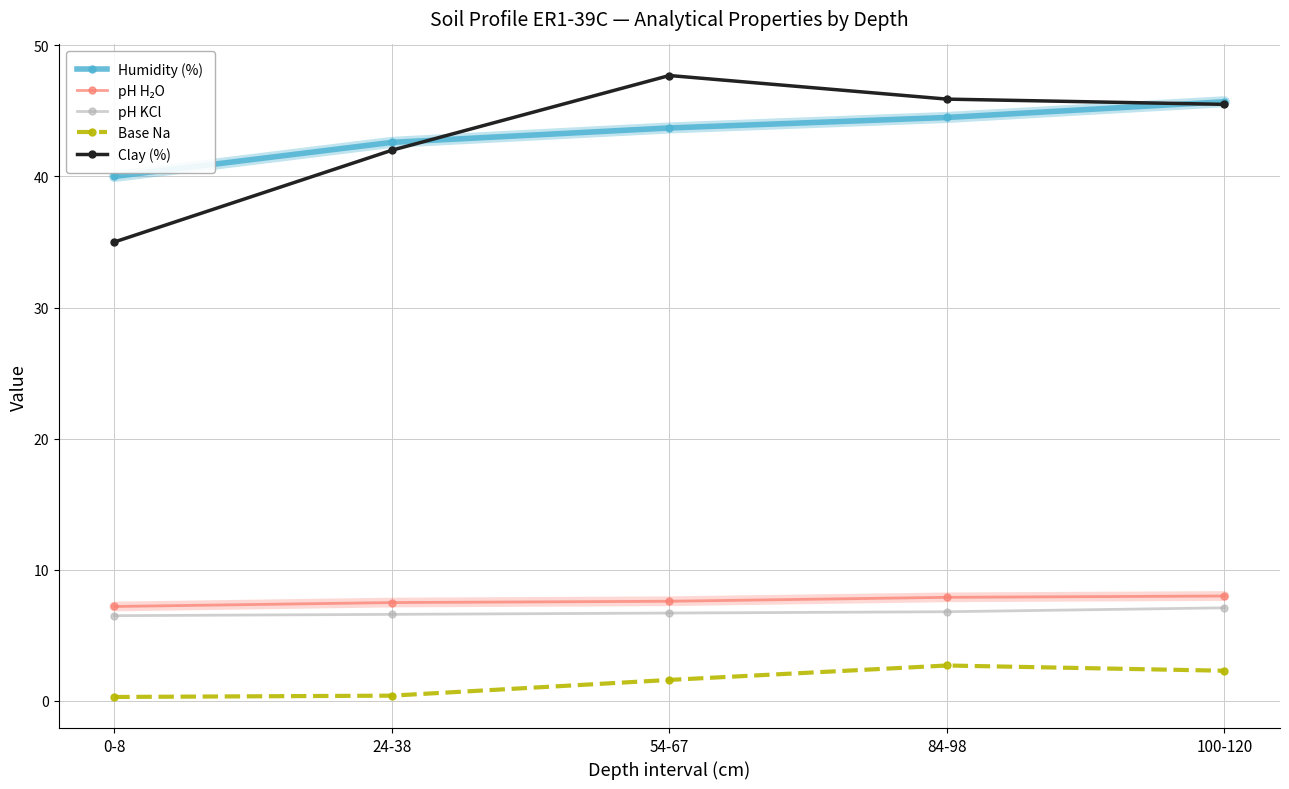

What is the label of the 3rd point from the left?

54-67